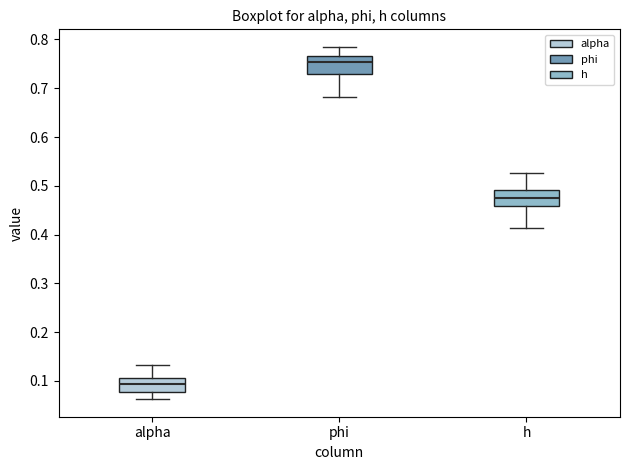

Reading left to right, transcribe this box plot: for each box, give where its median line is, the range the box spans, and where its two whiskers end, as read against the y-axis. The values are not printed on the chart, so give them approximately, as read against the axis.

alpha: median 0.09, box 0.08 to 0.11, whiskers 0.06 to 0.13
phi: median 0.75, box 0.73 to 0.77, whiskers 0.68 to 0.78
h: median 0.48, box 0.46 to 0.49, whiskers 0.41 to 0.53